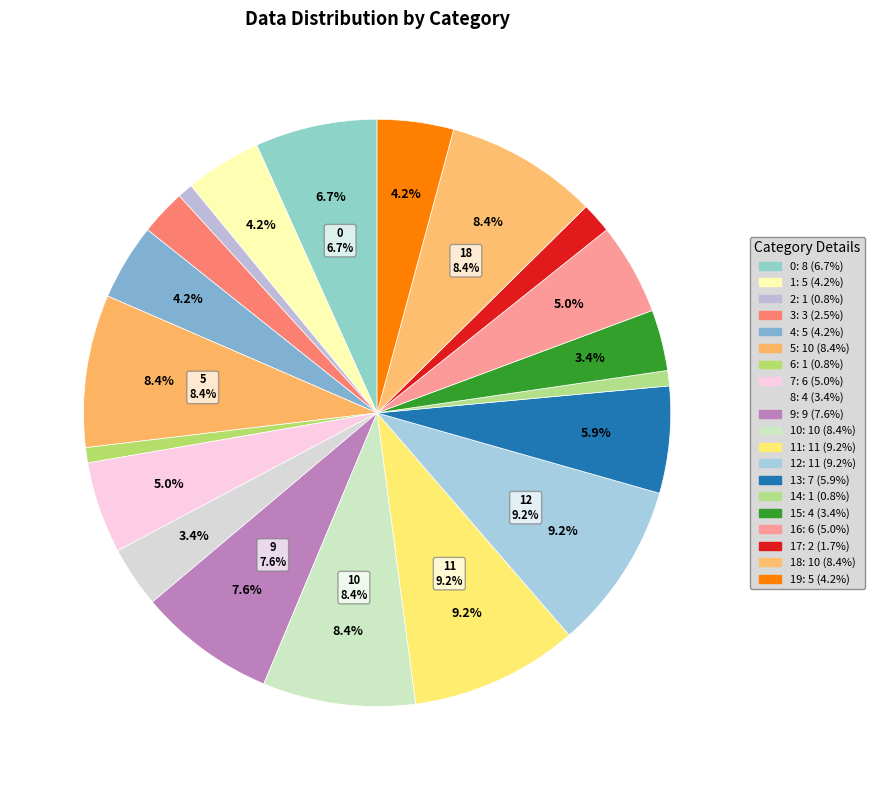

To the nearest percent, what portion does 15 represent?

3%